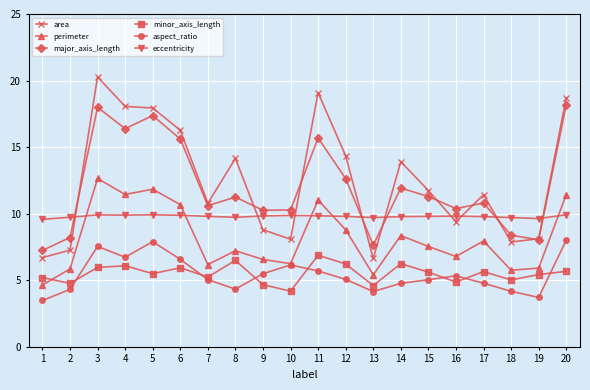

What is the difference between the highest and lowest values at 12?

9.3